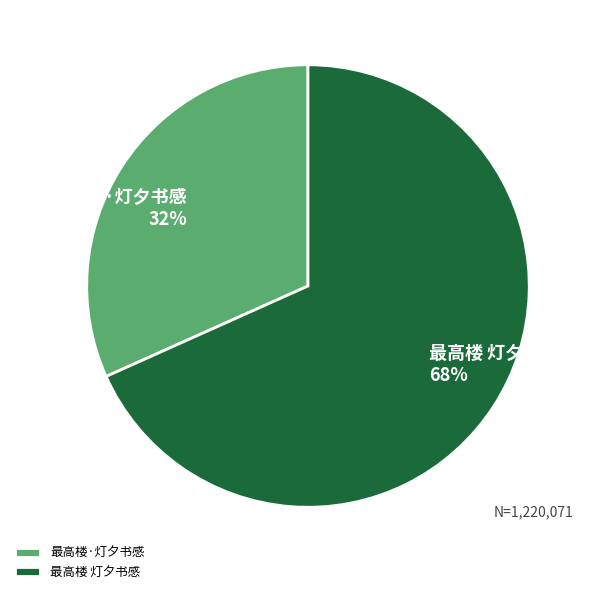

Is 最高楼 灯夕书感 the majority of the pie?

Yes